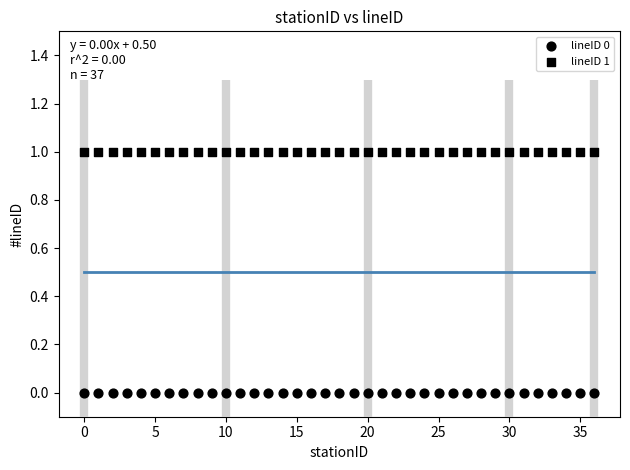

How many points are shown in the scatter plot?

74